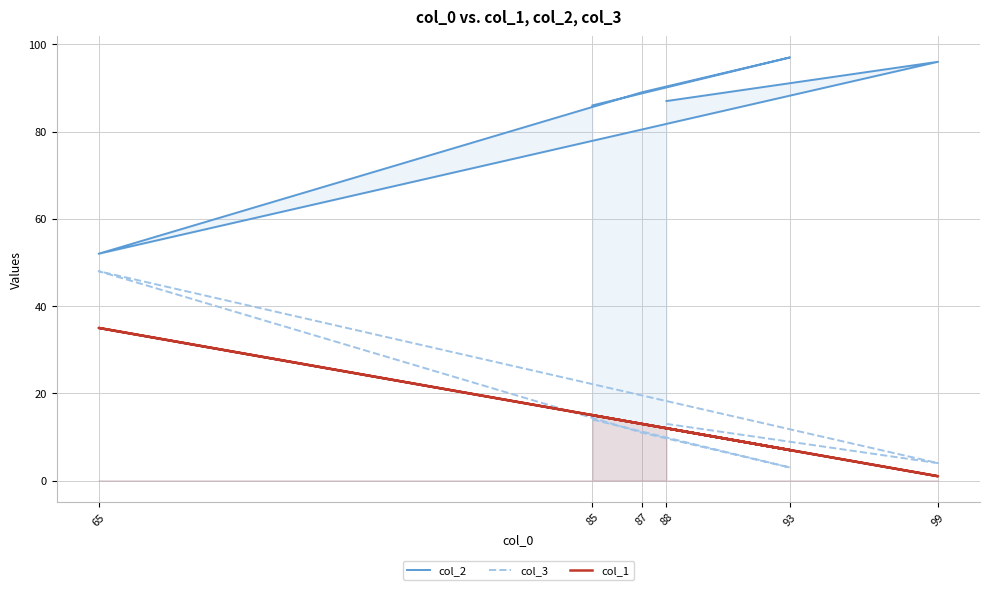

What is the sum of the col_1 values at 87 and 88?

25